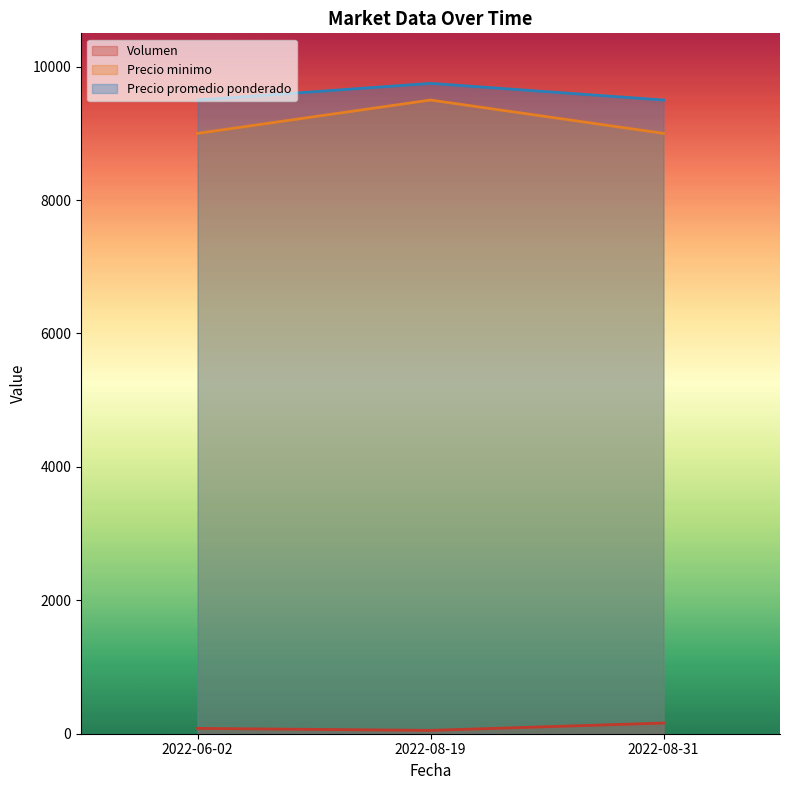

What is the approximate value of Precio minimo at 2022-08-31, to the nearest 50?

9000